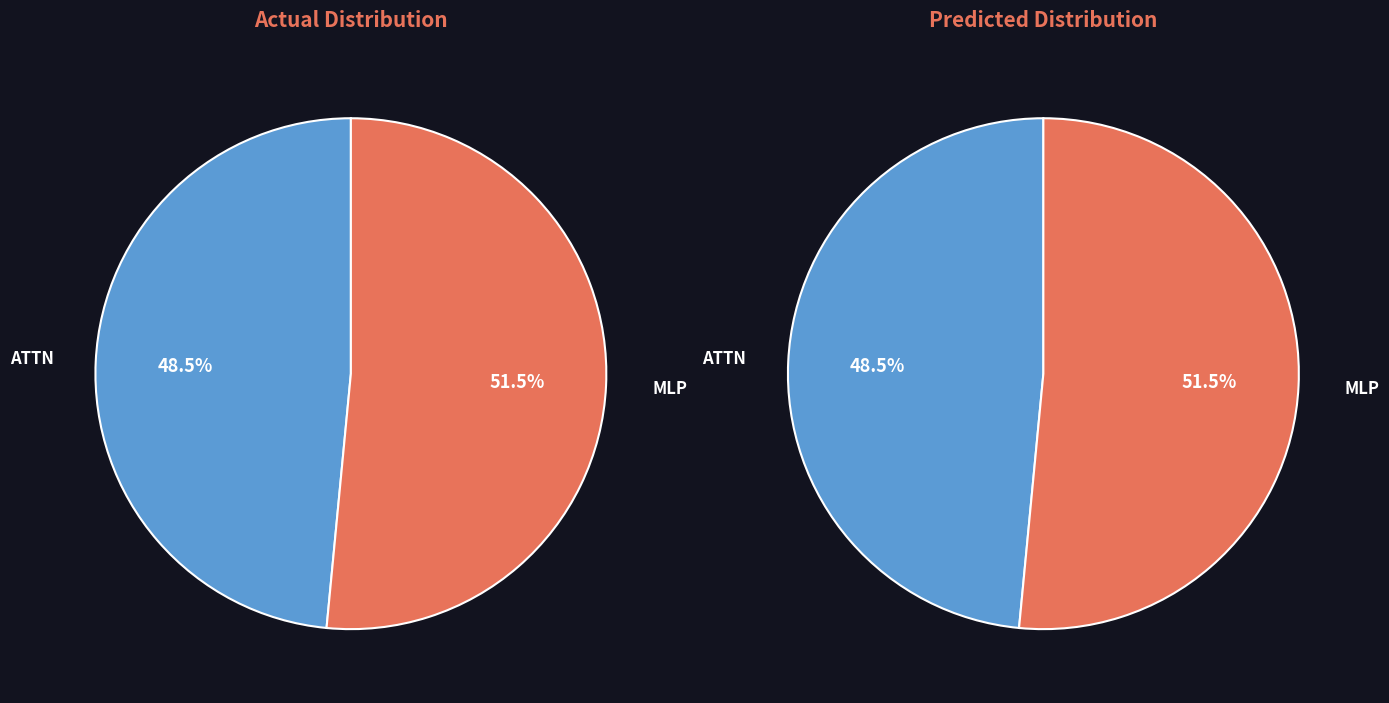

Which has a higher value, MLP or ATTN?

MLP